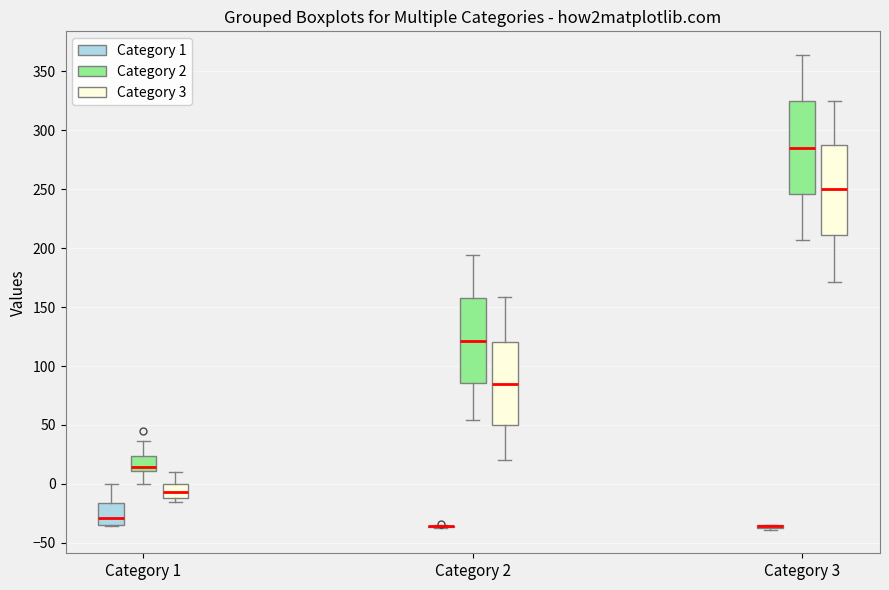

Reading left to right, read every box against the y-axis: the position of its median line, the range the box covers, and the ends of its whiskers. The values are not printed on the chart, so give them approximately, as read against the axis.

Category 1 (Category 1): median -30, box -35 to -15, whiskers -35 to 0
Category 1 (Category 2): median 15, box 10 to 25, whiskers 0 to 35
Category 1 (Category 3): median -5, box -10 to 0, whiskers -15 to 10
Category 2 (Category 1): box collapsed to a line at -35, whiskers -35 to -35
Category 2 (Category 2): median 120, box 85 to 155, whiskers 55 to 195
Category 2 (Category 3): median 85, box 50 to 120, whiskers 20 to 160
Category 3 (Category 1): box collapsed to a line at -35, whiskers -40 to -35
Category 3 (Category 2): median 285, box 245 to 325, whiskers 205 to 365
Category 3 (Category 3): median 250, box 210 to 290, whiskers 170 to 325